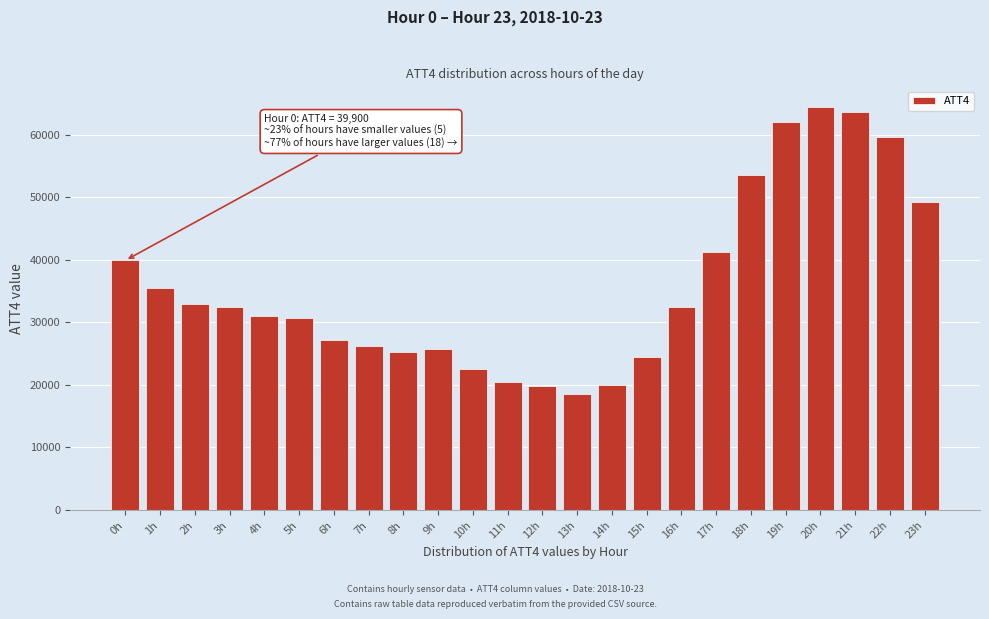

What is the sum of the values at 13h and 0h?

58500